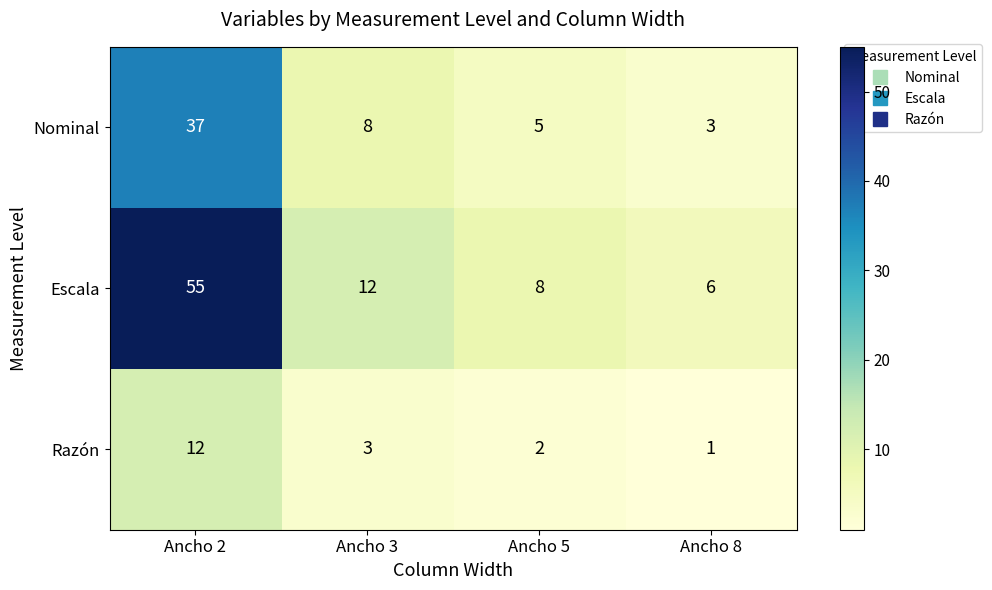

Is it true that Razón equals 12 at Ancho 2?

True